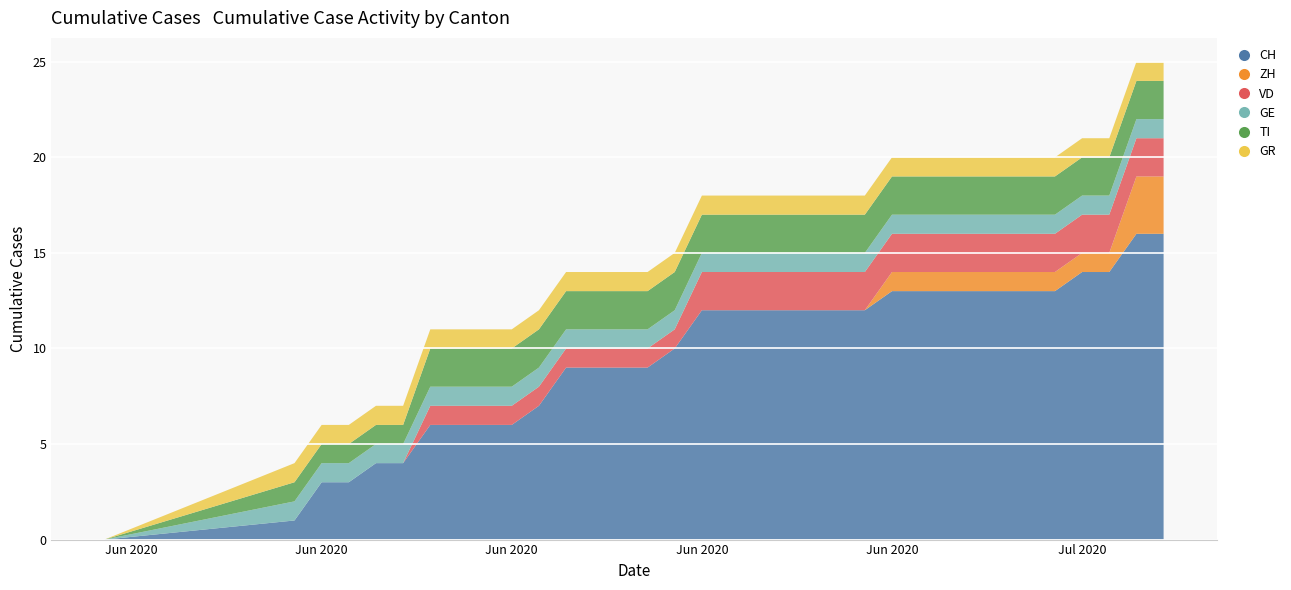

Reading left to right, what are all the values shown in this chart?

CH: 0=0	1=1	2=3	3=3	4=4	5=4	6=6	7=6	8=6	9=6	10=7	11=9	12=9	13=9	14=9	15=10	16=12	17=12	18=12	19=12	20=12	21=12	22=12	23=13	24=13	25=13	26=13	27=13	28=13	29=13	30=14	31=14	32=16	33=16
ZH: 0=0	1=0	2=0	3=0	4=0	5=0	6=0	7=0	8=0	9=0	10=0	11=0	12=0	13=0	14=0	15=0	16=0	17=0	18=0	19=0	20=0	21=0	22=0	23=1	24=1	25=1	26=1	27=1	28=1	29=1	30=1	31=1	32=3	33=3
VD: 0=0	1=0	2=0	3=0	4=0	5=0	6=1	7=1	8=1	9=1	10=1	11=1	12=1	13=1	14=1	15=1	16=2	17=2	18=2	19=2	20=2	21=2	22=2	23=2	24=2	25=2	26=2	27=2	28=2	29=2	30=2	31=2	32=2	33=2
GE: 0=0	1=1	2=1	3=1	4=1	5=1	6=1	7=1	8=1	9=1	10=1	11=1	12=1	13=1	14=1	15=1	16=1	17=1	18=1	19=1	20=1	21=1	22=1	23=1	24=1	25=1	26=1	27=1	28=1	29=1	30=1	31=1	32=1	33=1
TI: 0=0	1=1	2=1	3=1	4=1	5=1	6=2	7=2	8=2	9=2	10=2	11=2	12=2	13=2	14=2	15=2	16=2	17=2	18=2	19=2	20=2	21=2	22=2	23=2	24=2	25=2	26=2	27=2	28=2	29=2	30=2	31=2	32=2	33=2
GR: 0=0	1=1	2=1	3=1	4=1	5=1	6=1	7=1	8=1	9=1	10=1	11=1	12=1	13=1	14=1	15=1	16=1	17=1	18=1	19=1	20=1	21=1	22=1	23=1	24=1	25=1	26=1	27=1	28=1	29=1	30=1	31=1	32=1	33=1